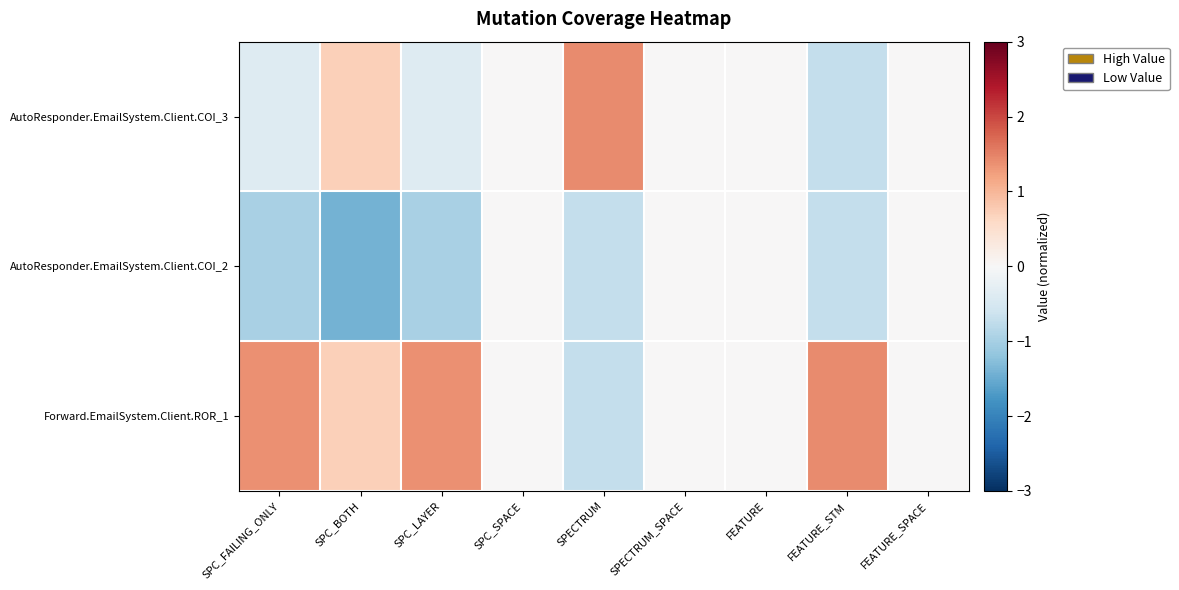

How many data points does each series have?

9